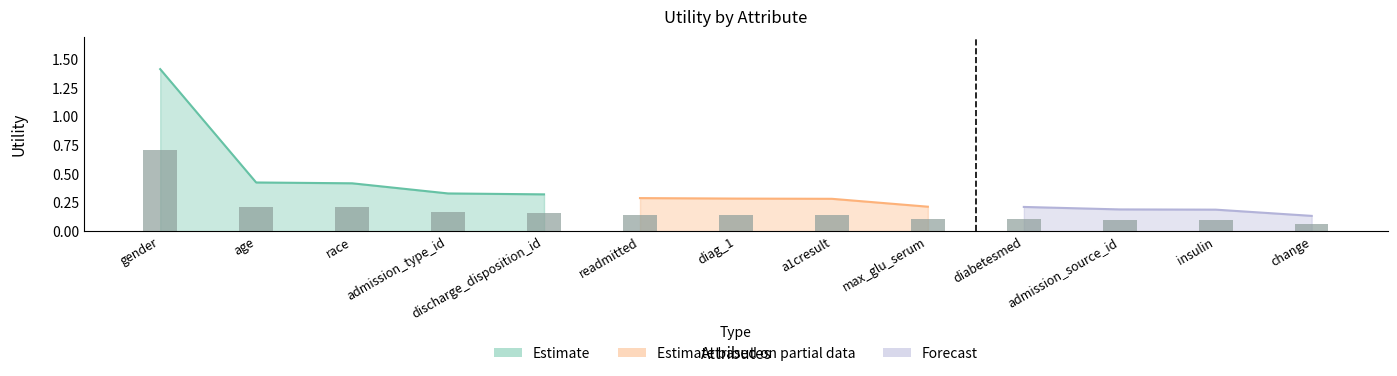

What position from the left is admission_type_id?

4